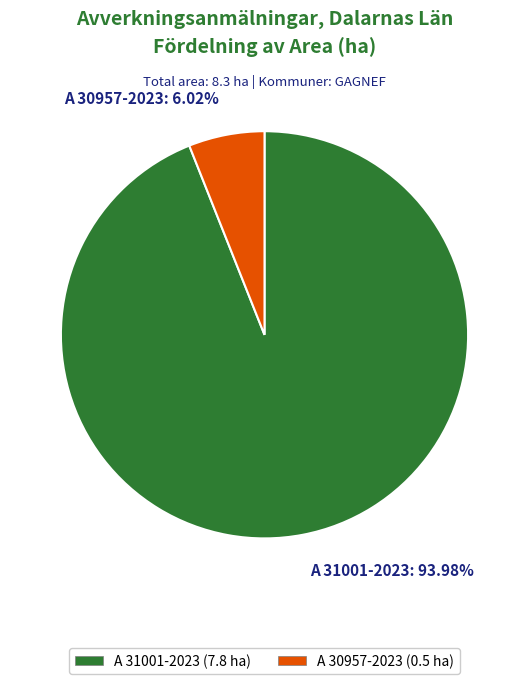

Rank the categories by value from lowest to highest.

A 30957-2023, A 31001-2023